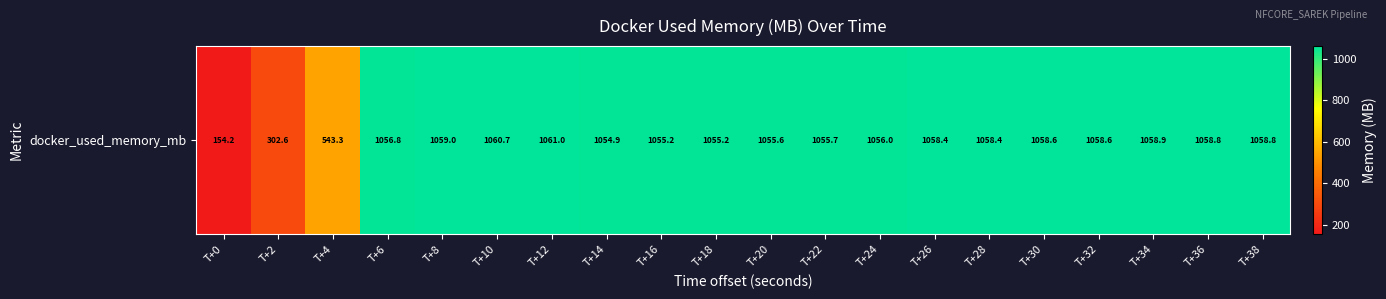

Rank the categories by value from highest to lowest.

T+12, T+10, T+8, T+34, T+38, T+36, T+30, T+32, T+26, T+28, T+6, T+24, T+22, T+20, T+18, T+16, T+14, T+4, T+2, T+0